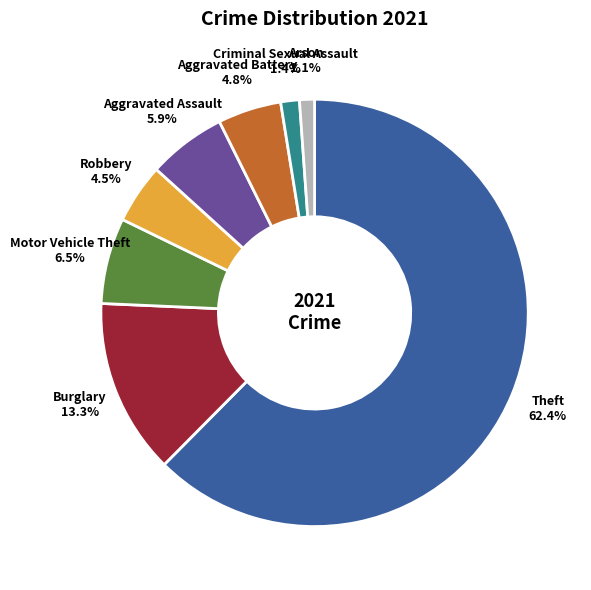

Which category has the biggest portion of the pie?

Theft